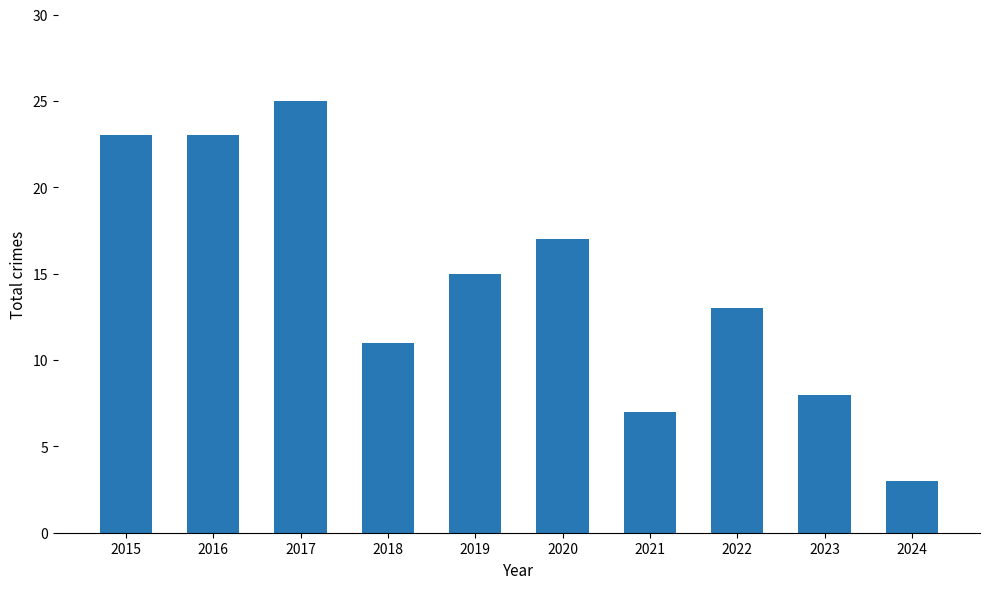

How many categories are shown in the chart?

10